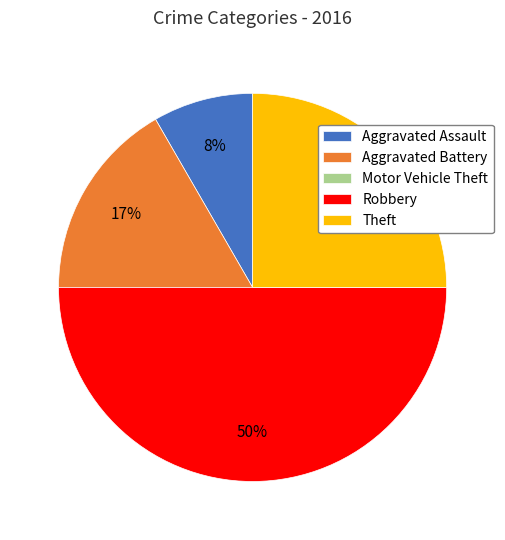

Do Aggravated Battery and Theft together represent more than half of the pie?

No